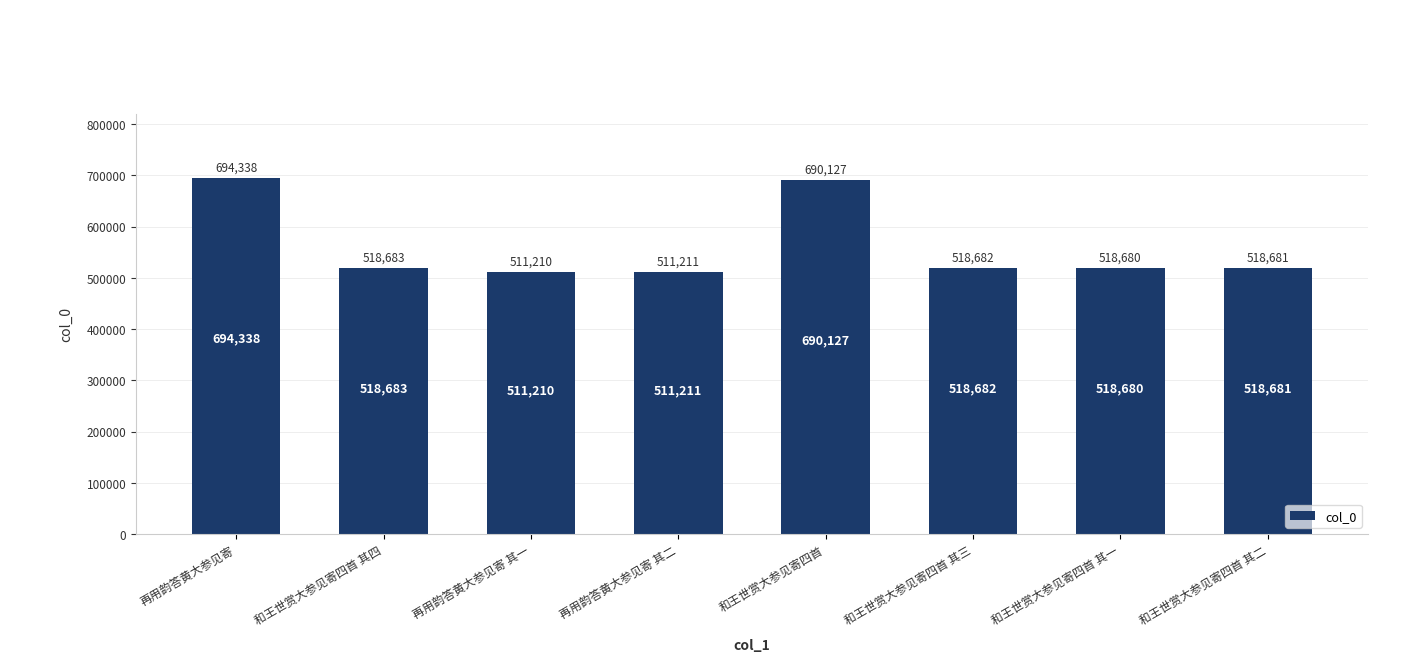

What is the label of the 7th bar from the right?

和王世赏大参见寄四首 其四